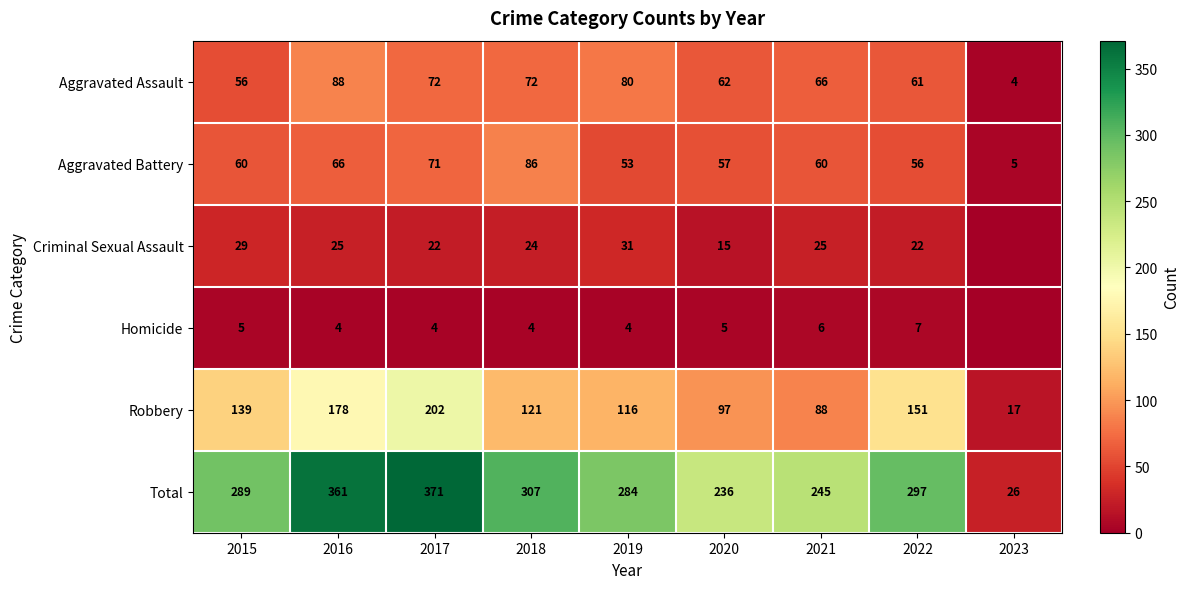

What is the average value of the Total series?

268